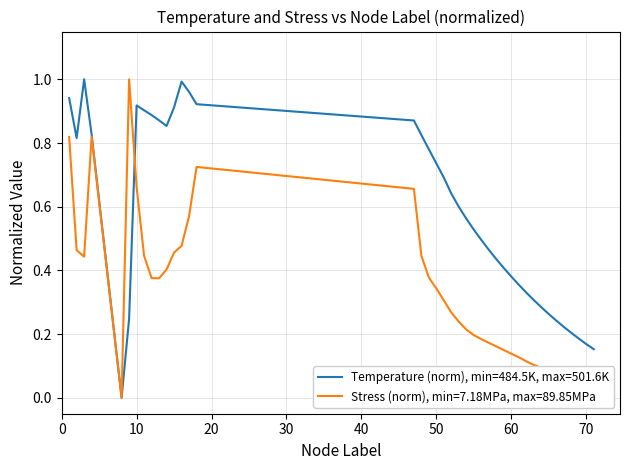

What are all the series names shown in the legend?

Temperature (norm), min=484.5K, max=501.6K, Stress (norm), min=7.18MPa, max=89.85MPa